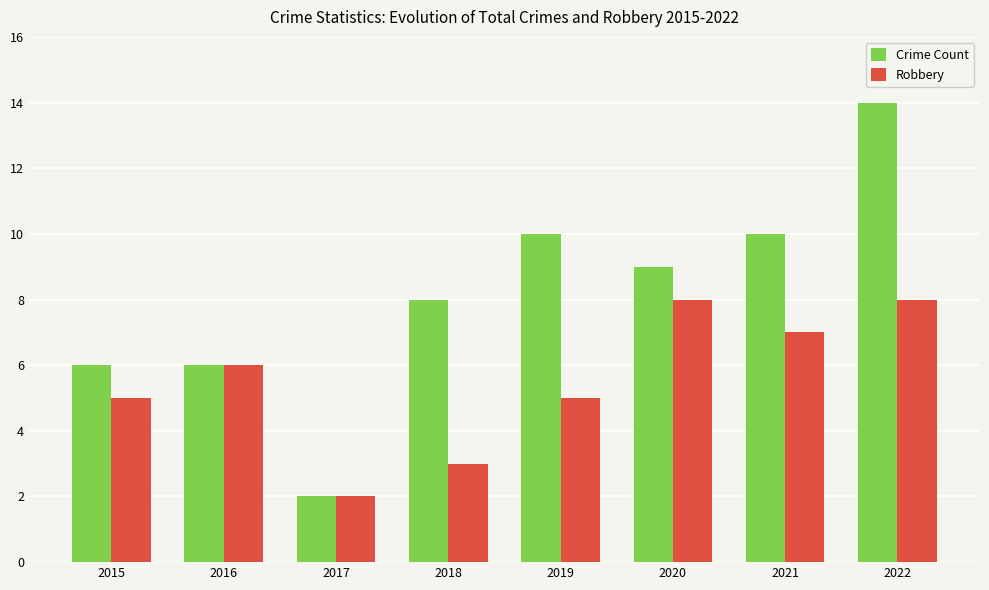

At which label does Crime Count reach its peak?

2022